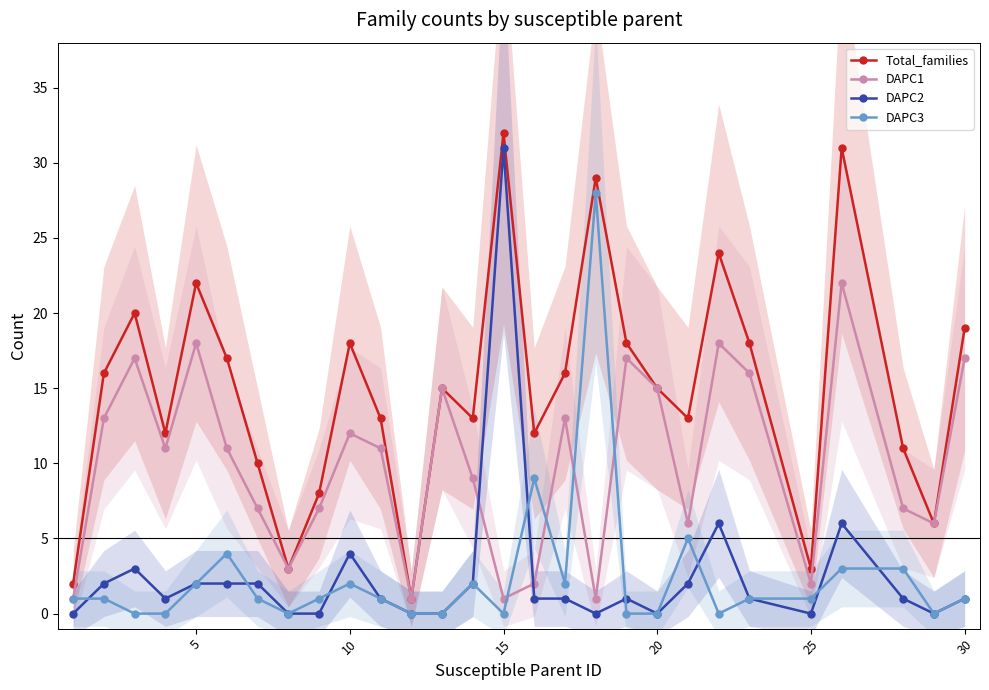

True or false: DAPC3 and Total_families cross at least once.

False